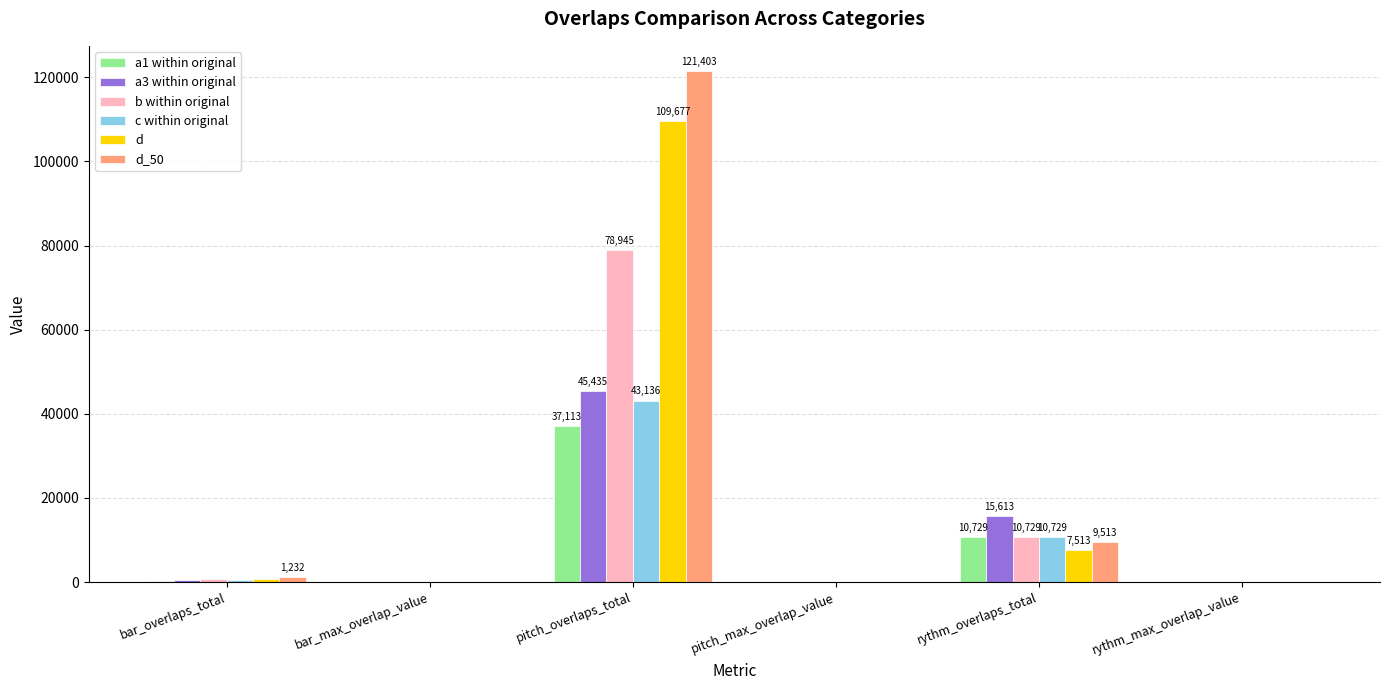

At which label is d_50 closest to 60702?

rythm_overlaps_total